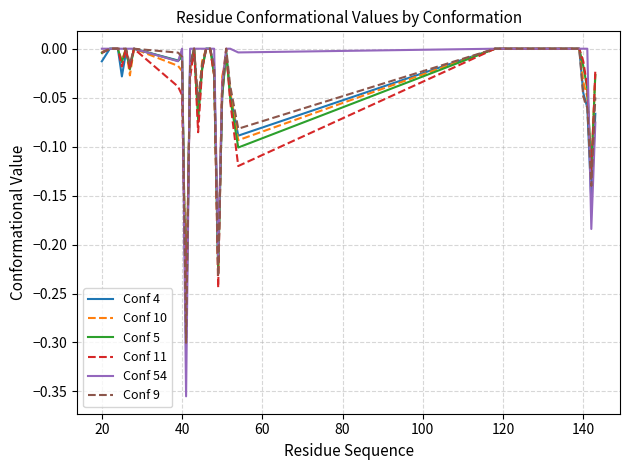

After their last crossing, which series has the higher values: Conf 9 or Conf 4?

Conf 9